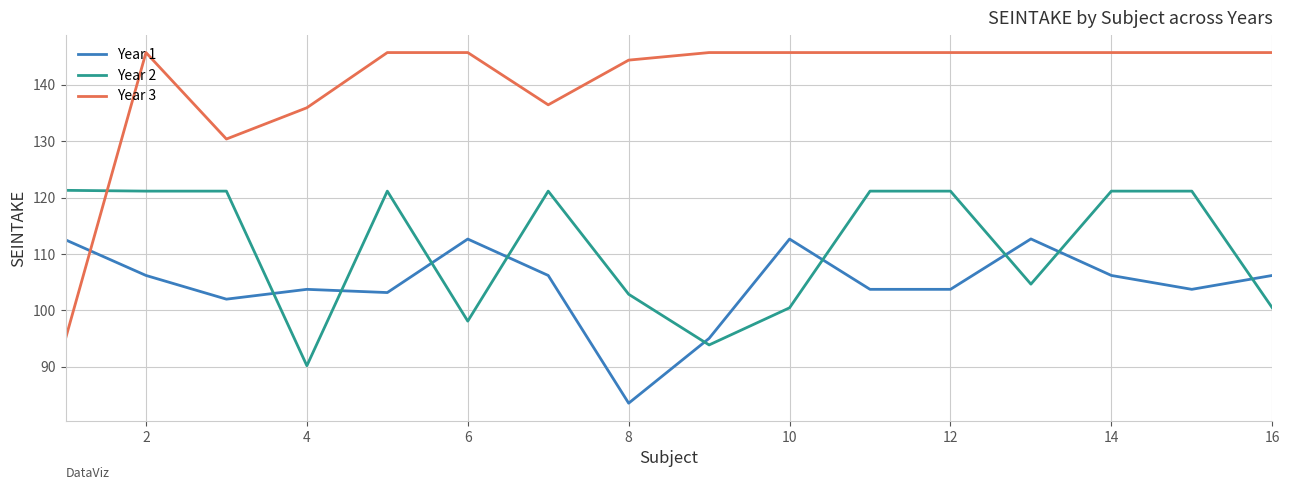

List the series in order of their peak value, lowest first.

Year 1, Year 2, Year 3